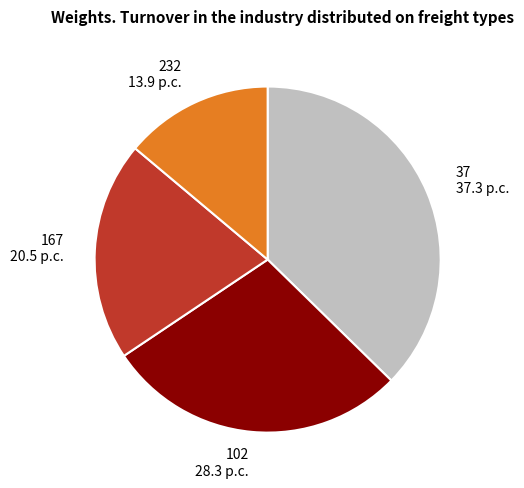

Do 37 and 232 together represent more than half of the pie?

Yes